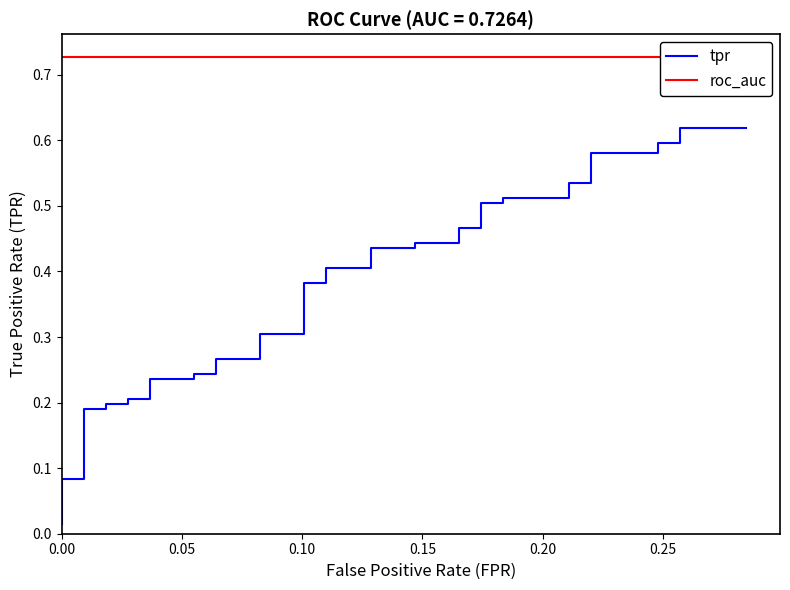

True or false: roc_auc has a value of 1.2 at 20.

False